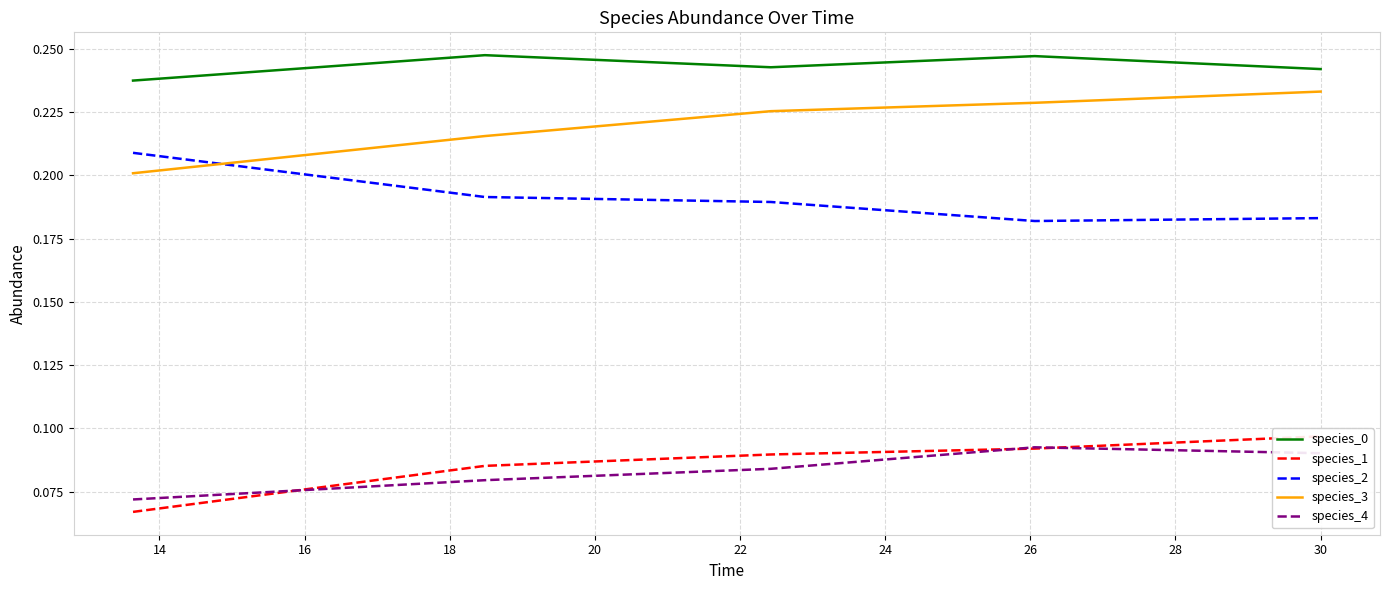

True or false: species_2 and species_1 intersect in this chart.

False